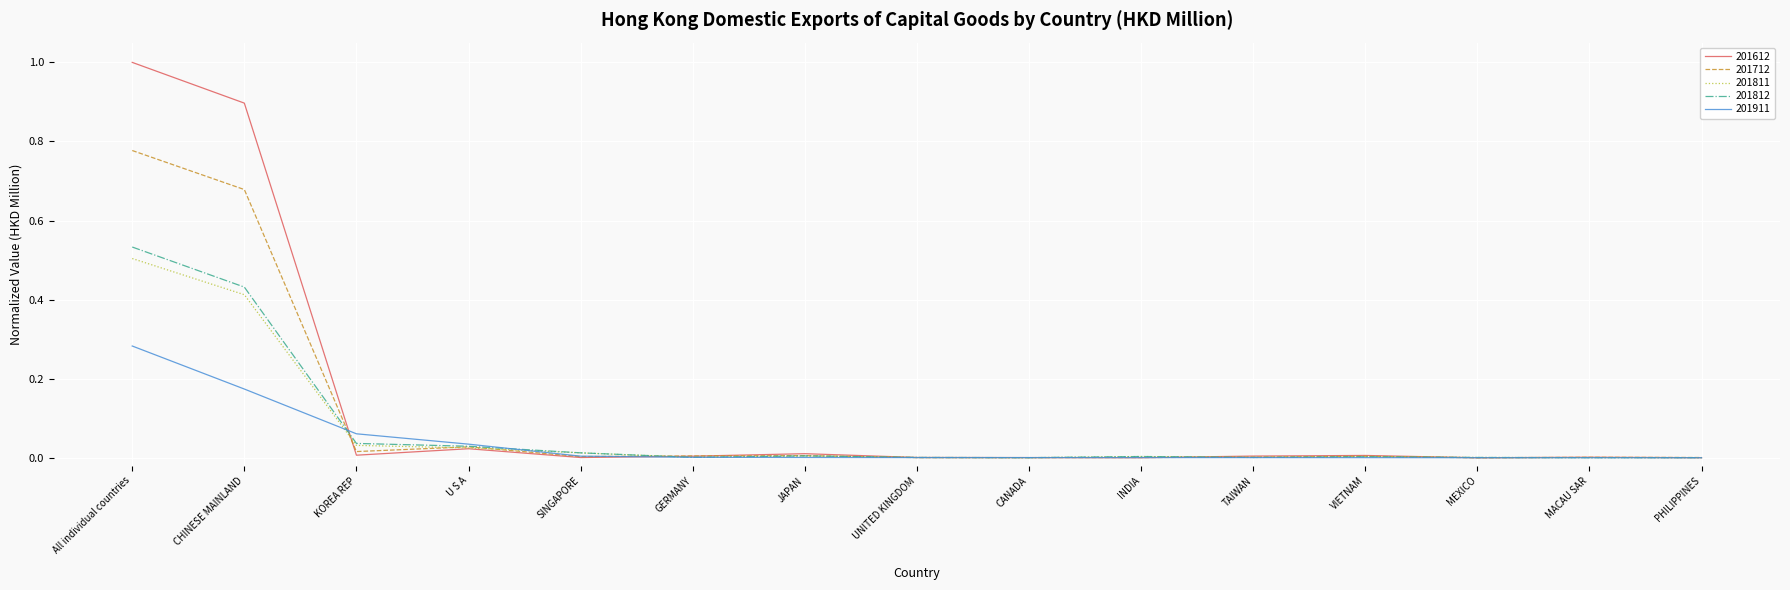

True or false: 201712 has a value of 0.0 at SINGAPORE.

True